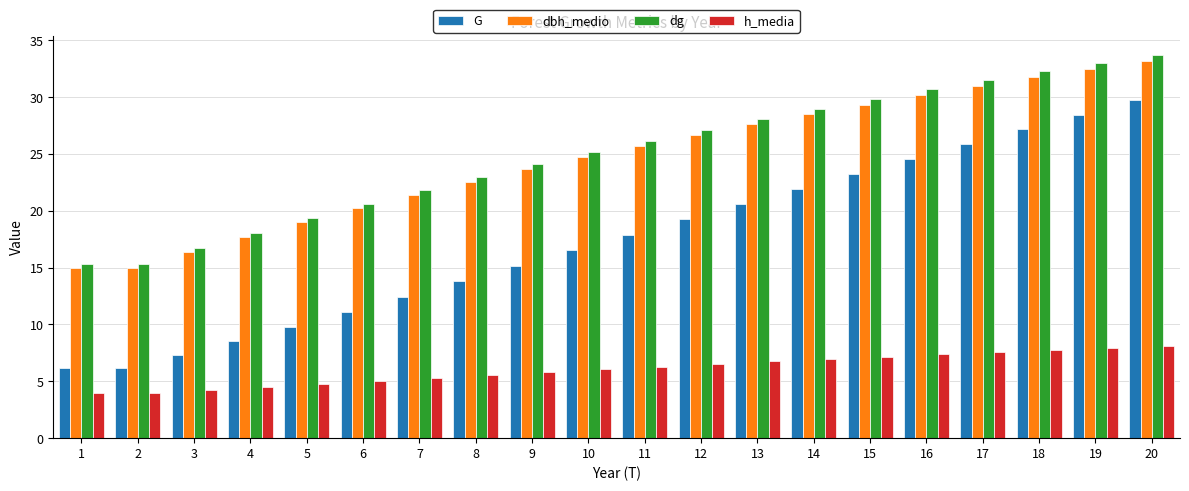

What is the spread (max minus min) of values at 13?

21.3